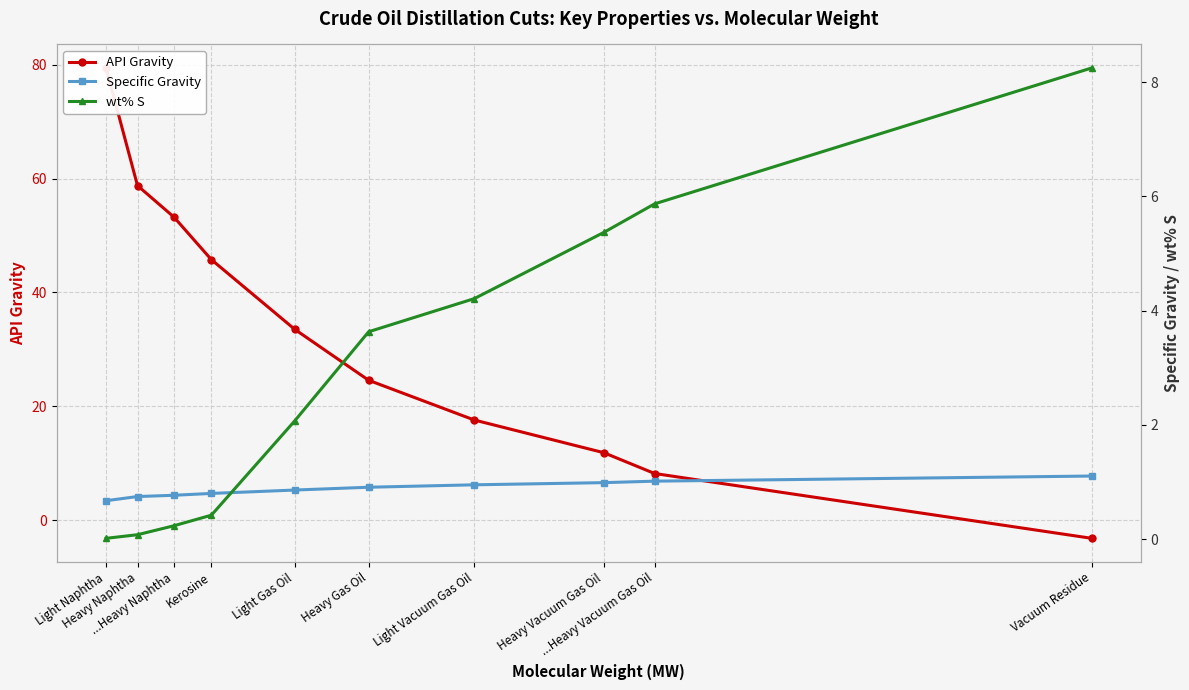

Reading left to right, transcribe all the data shown in this chart.

API Gravity: Light Naphtha=79.4	Heavy Naphtha=58.8	...Heavy Naphtha=53.2	Kerosine=45.8	Light Gas Oil=33.5	Heavy Gas Oil=24.6	Light Vacuum Gas Oil=17.6	Heavy Vacuum Gas Oil=11.8	...Heavy Vacuum Gas Oil=8.2	Vacuum Residue=-3.2
Specific Gravity: Light Naphtha=0.7	Heavy Naphtha=0.7	...Heavy Naphtha=0.8	Kerosine=0.8	Light Gas Oil=0.9	Heavy Gas Oil=0.9	Light Vacuum Gas Oil=0.9	Heavy Vacuum Gas Oil=1.0	...Heavy Vacuum Gas Oil=1.0	Vacuum Residue=1.1
wt% S: Light Naphtha=0.0	Heavy Naphtha=0.1	...Heavy Naphtha=0.2	Kerosine=0.4	Light Gas Oil=2.1	Heavy Gas Oil=3.6	Light Vacuum Gas Oil=4.2	Heavy Vacuum Gas Oil=5.4	...Heavy Vacuum Gas Oil=5.9	Vacuum Residue=8.2